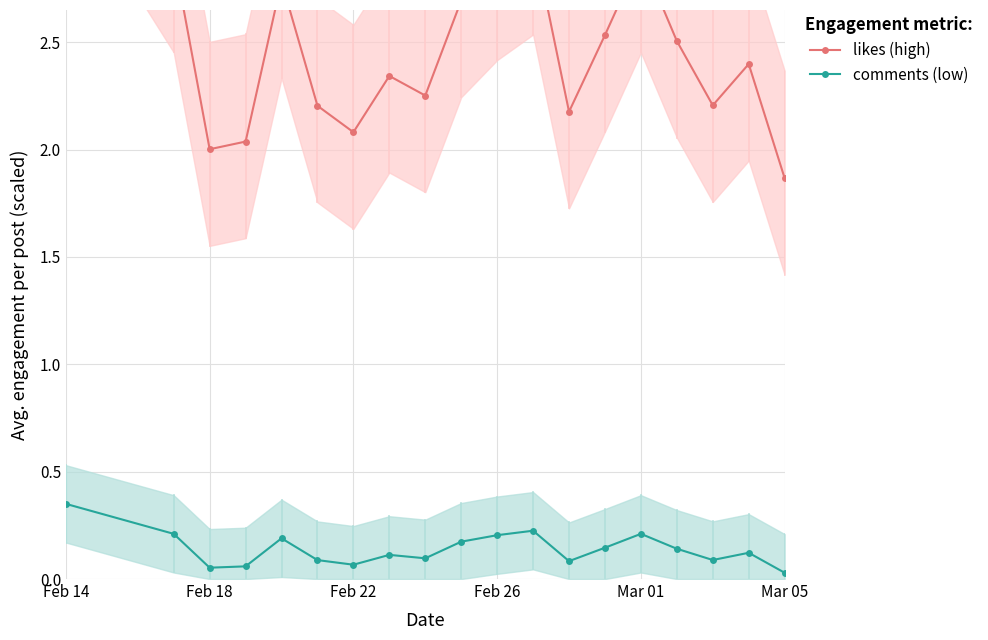

Which category has the highest value in the comments (low) series?

Feb 14